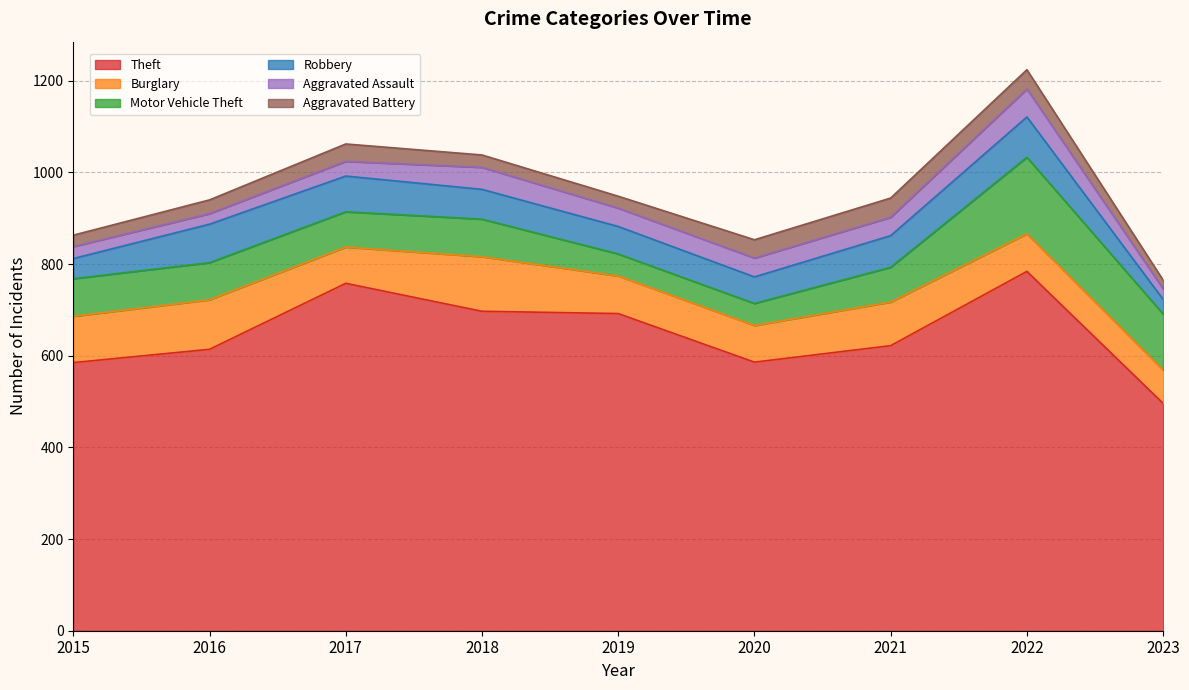

What is the approximate value of Robbery at 2021, to the nearest 5?

70